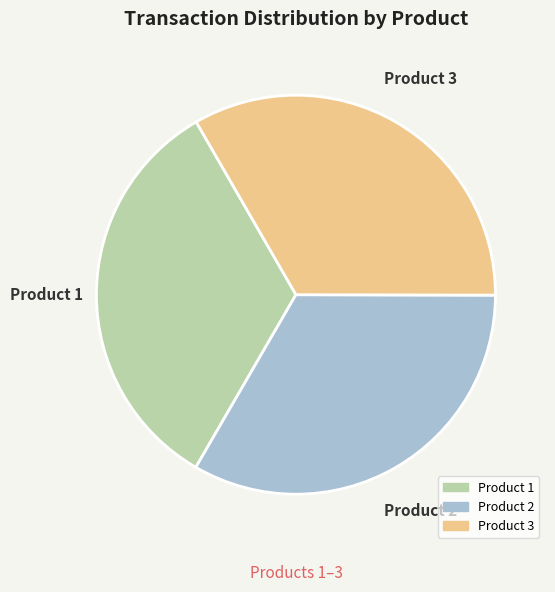

Is there a majority slice in this chart?

No